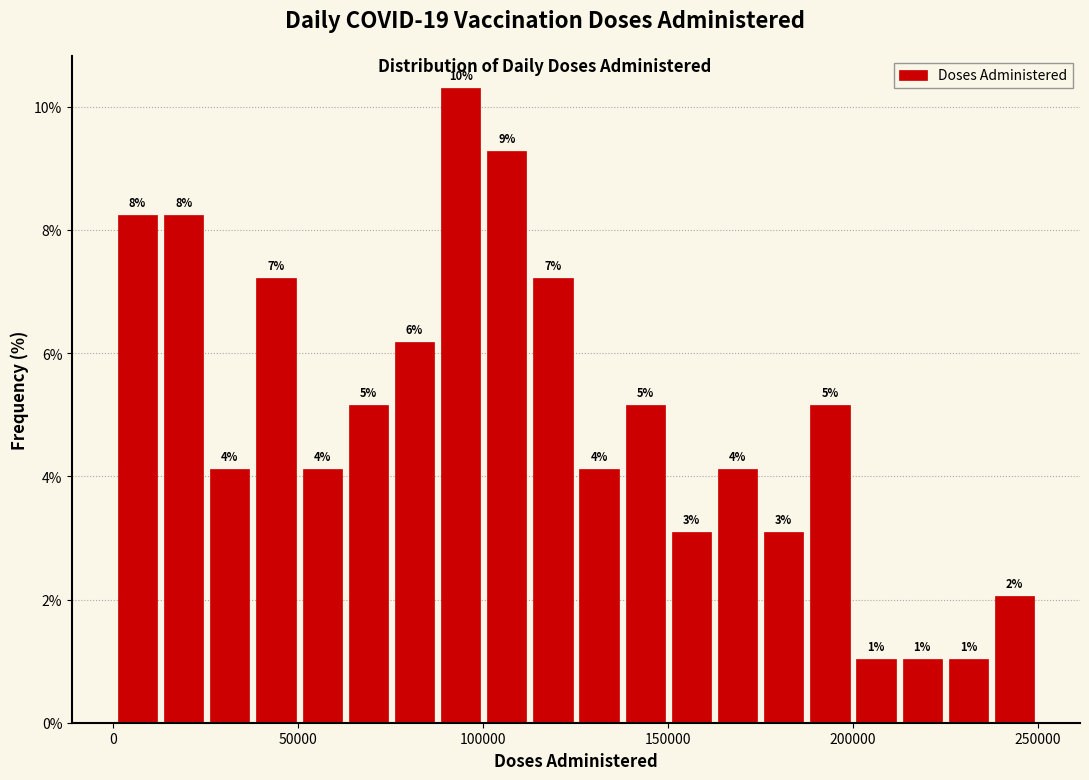

Read against the x-axis, roughly where is the centre of the tallest bar?

95000